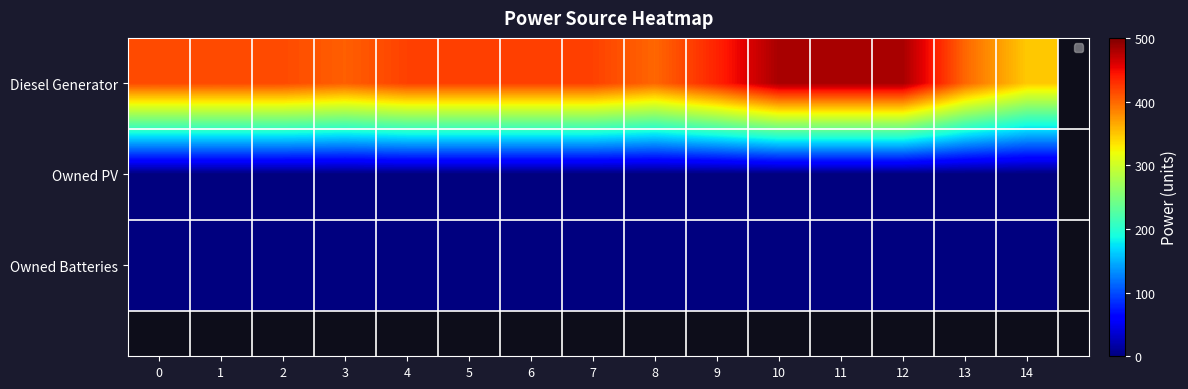

Count the number of categories in the chart.

15